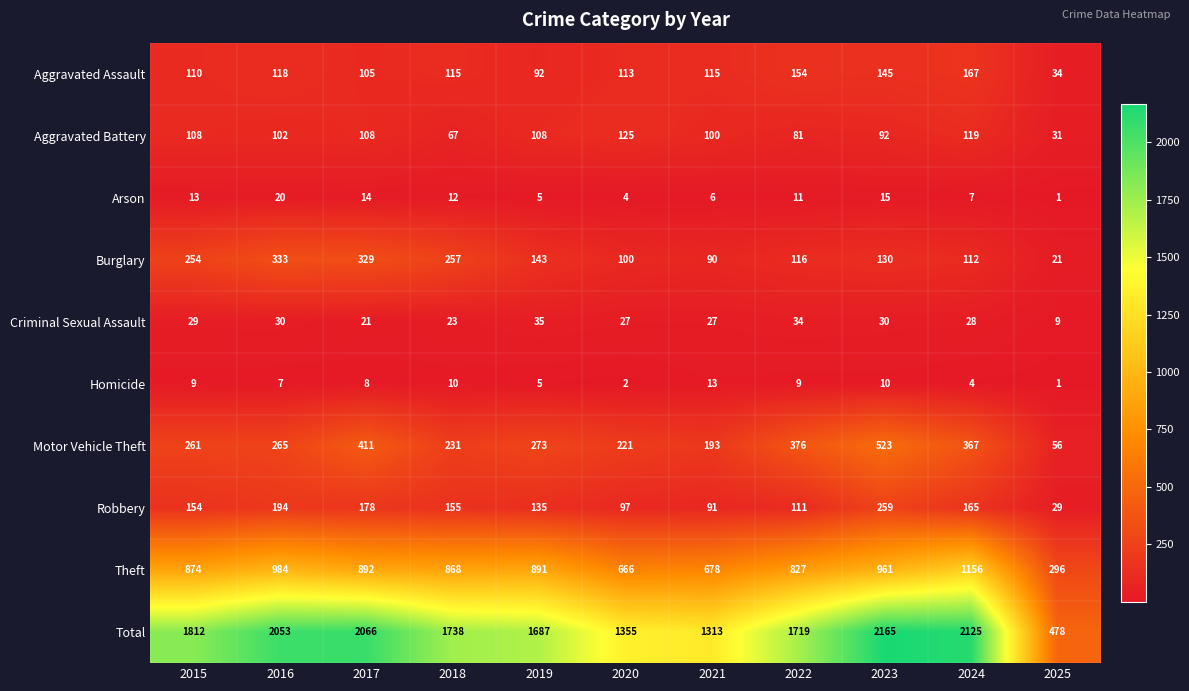

The value of Aggravated Assault at 2022 is 94. True or false?

False